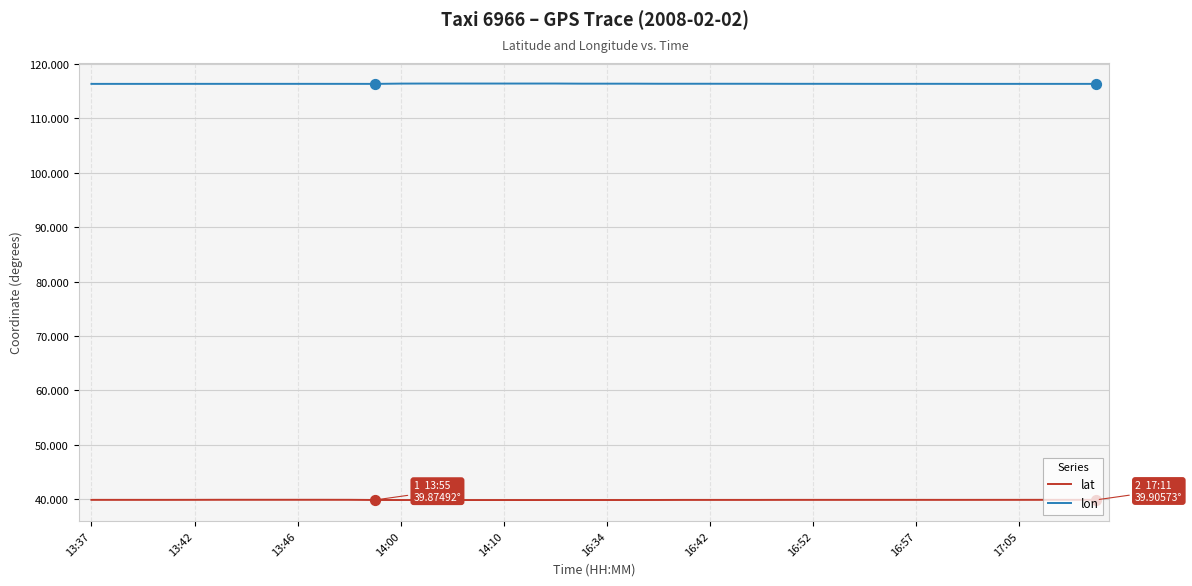

What is the highest value of the lon series?

116.4